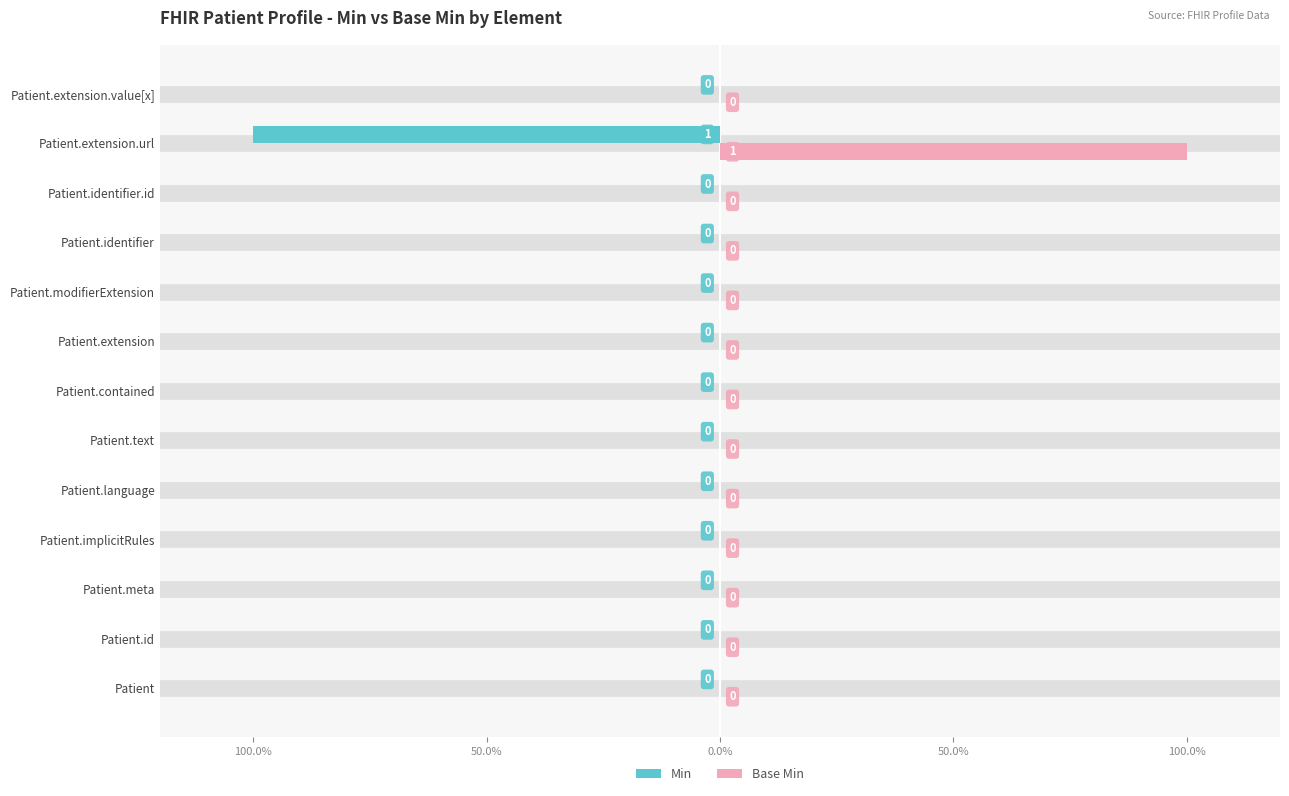

What is the difference between the maximum and minimum values in the Min series?

1